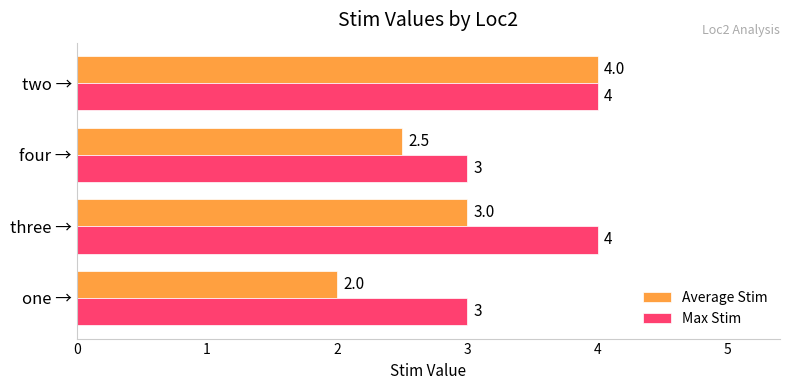

How many Average Stim values are between 2 and 4?

4